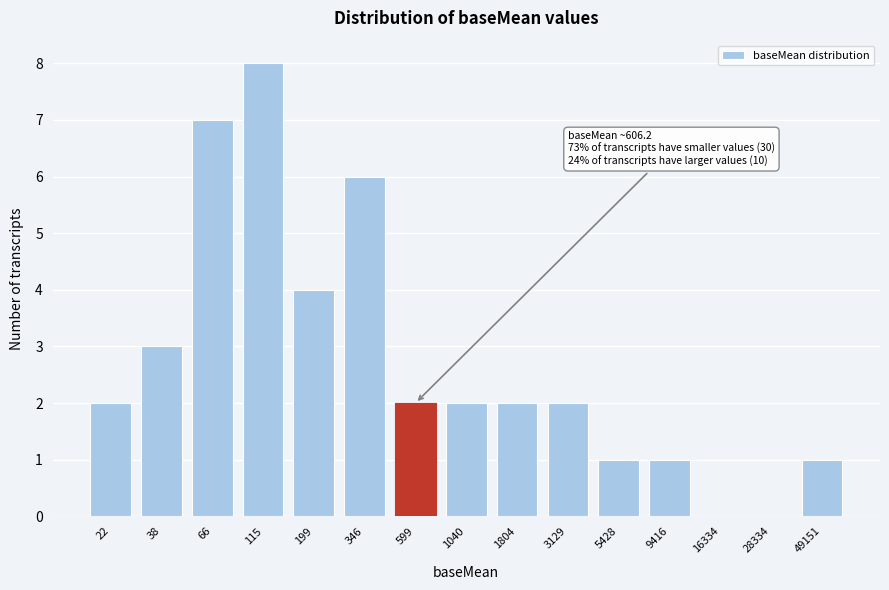

Reading left to right, transcribe all the data shown in this chart.

22=2	38=3	66=7	115=8	199=4	346=6	599=2	1040=2	1804=2	3129=2	5428=1	9416=1	16334=0	28334=0	49151=1